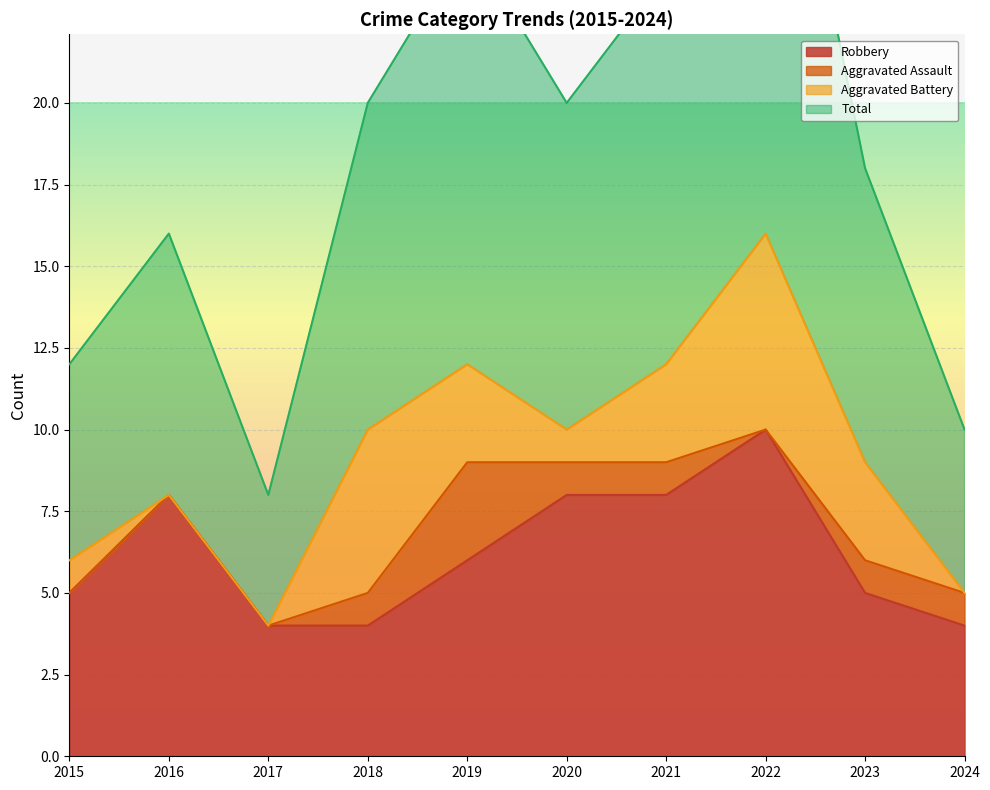

The value of Robbery at 2020 is 8. True or false?

True